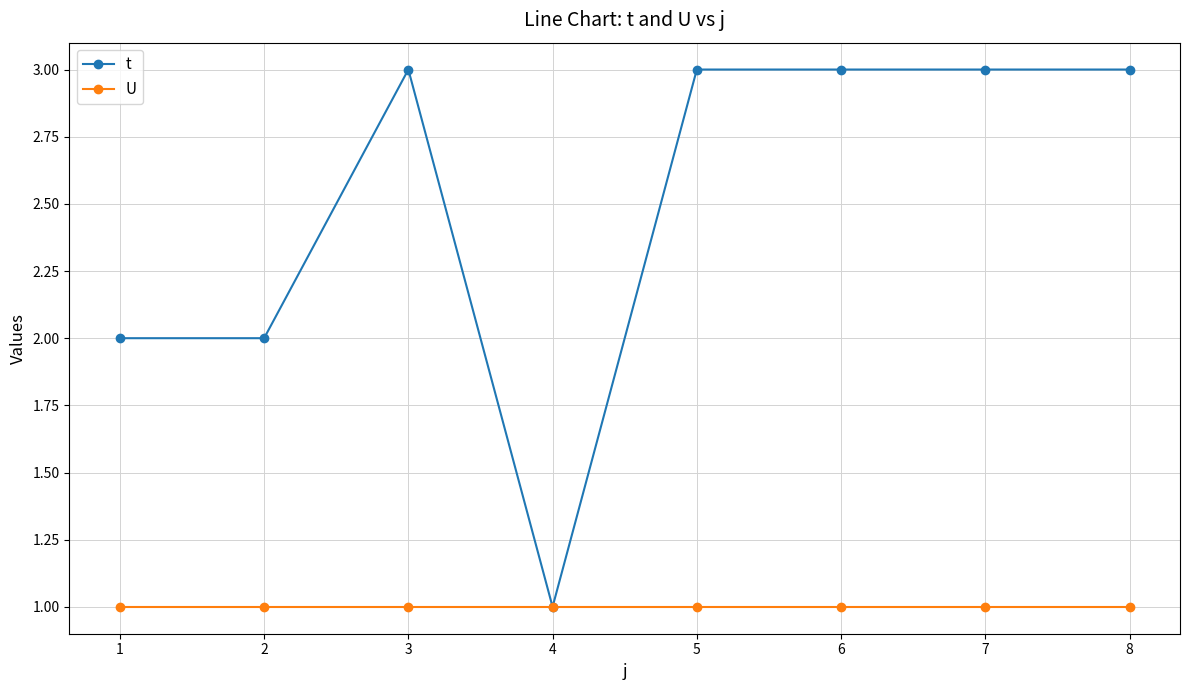

What is the value of the U point at the 6th from the left?

1